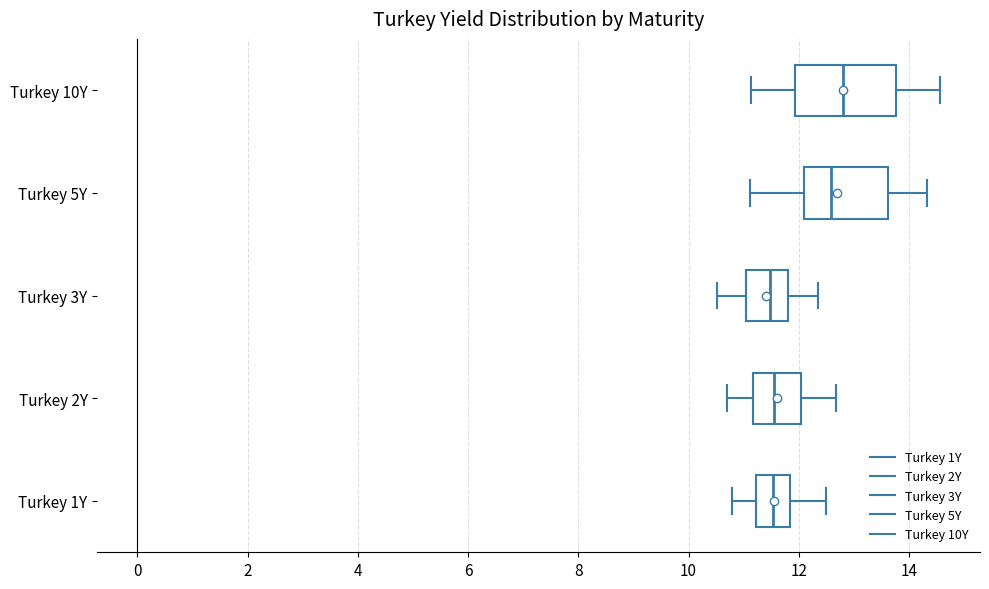

Which box's median line is the furthest to the right?

Turkey 10Y